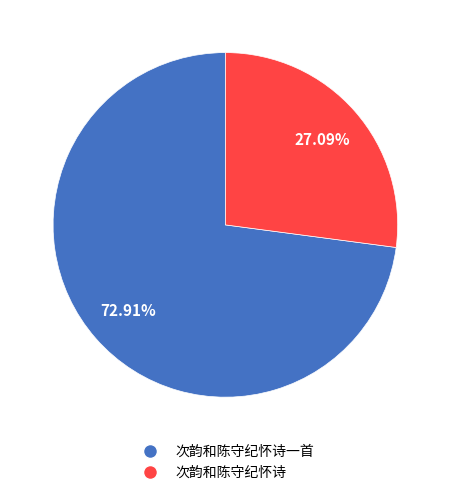

Is there a majority slice in this chart?

Yes